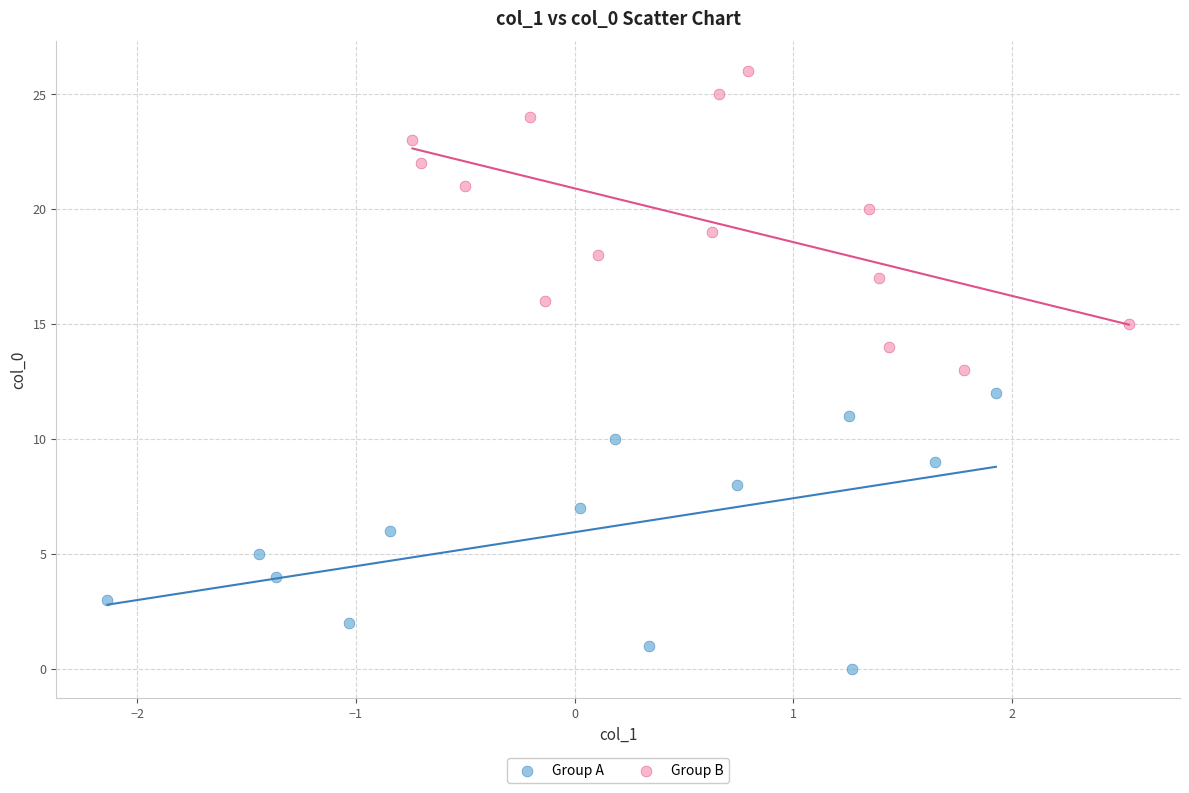

Which series reaches the minimum Y coordinate?

Group A